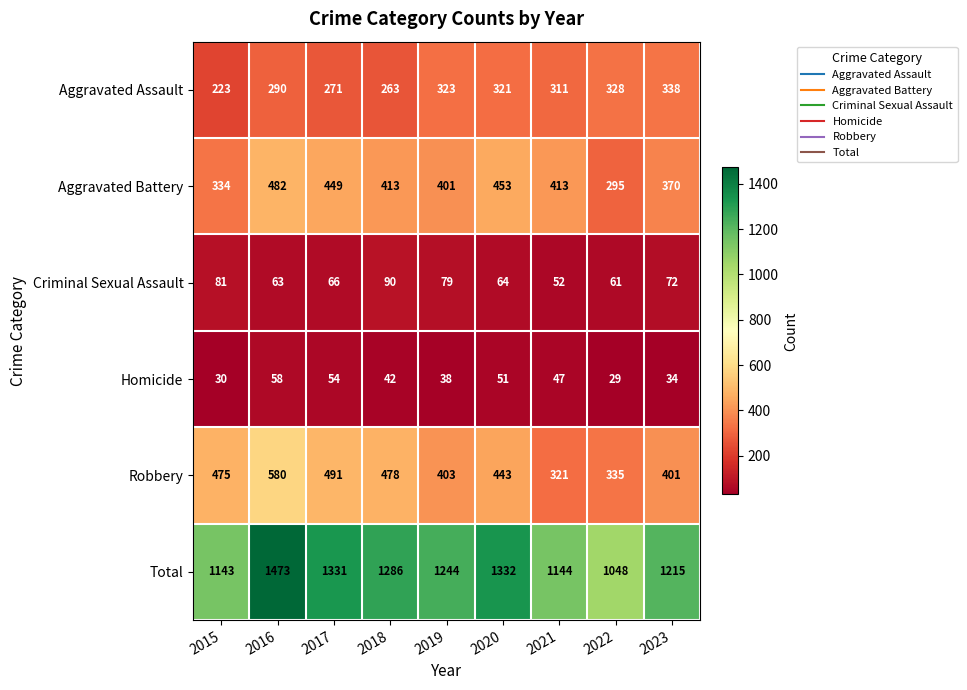

Which series has the largest total across all categories?

Total